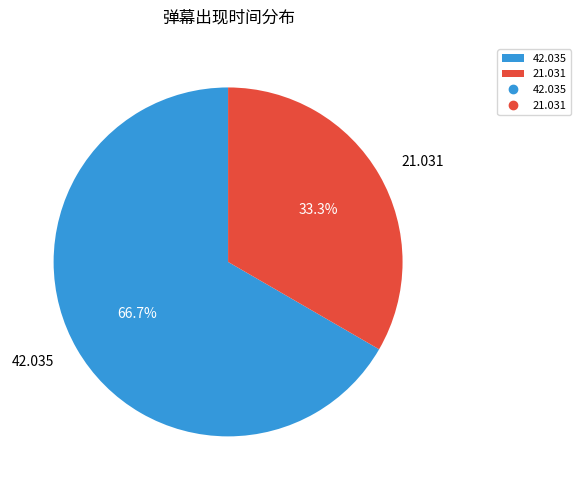

How much of the chart is everything except 42.035?

33.3%